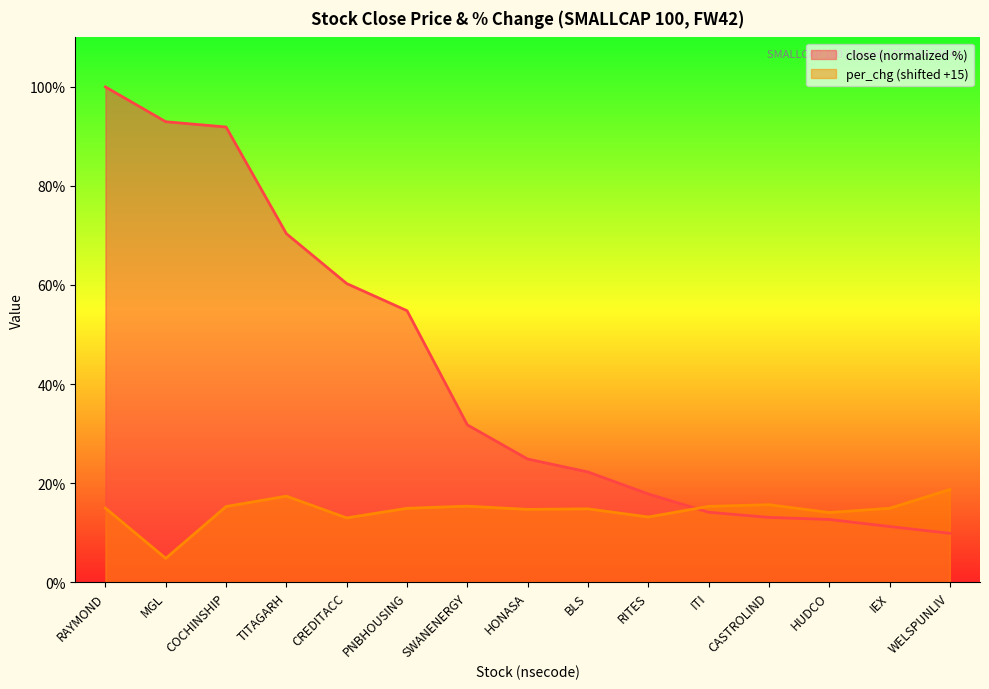

Between PNBHOUSING and WELSPUNLIV, which is larger?

PNBHOUSING